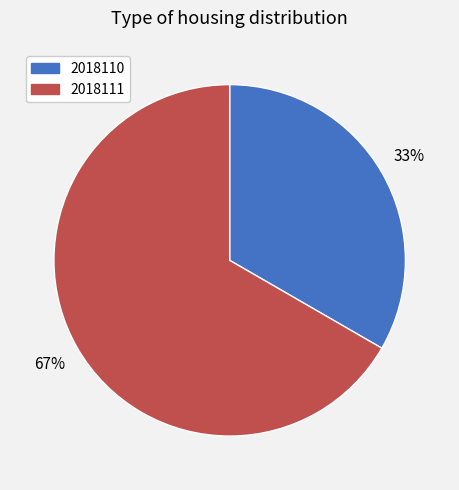

To the nearest percent, what is the average slice percentage?

50%